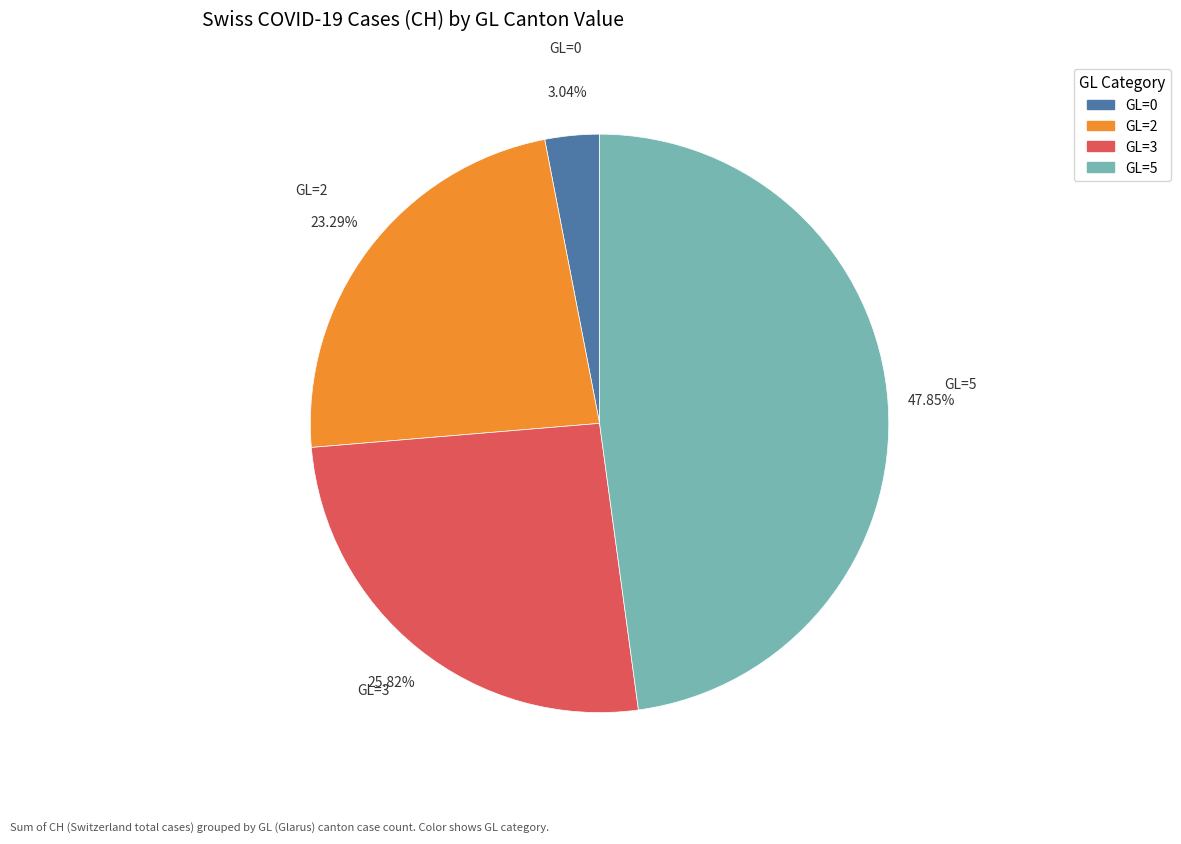

Does any single category account for the majority?

No